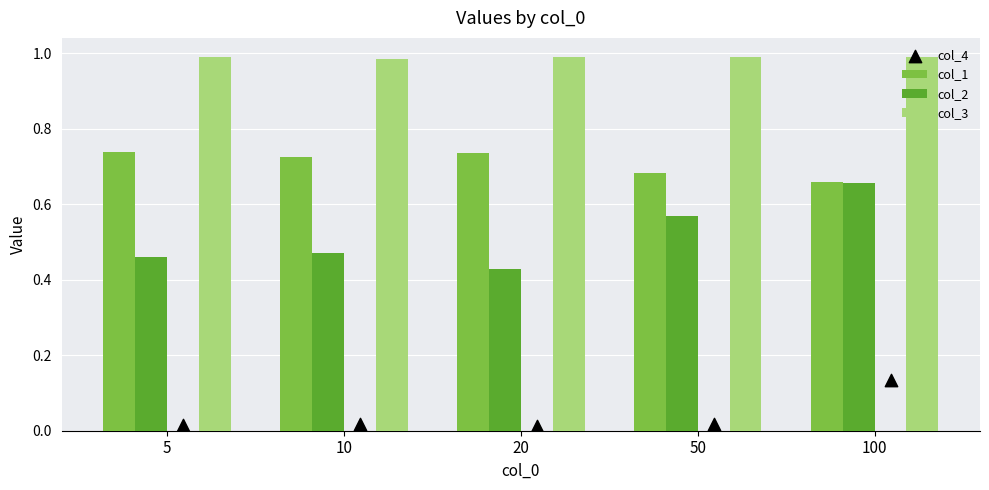

At how many categories does at least one series exceed 0?

5